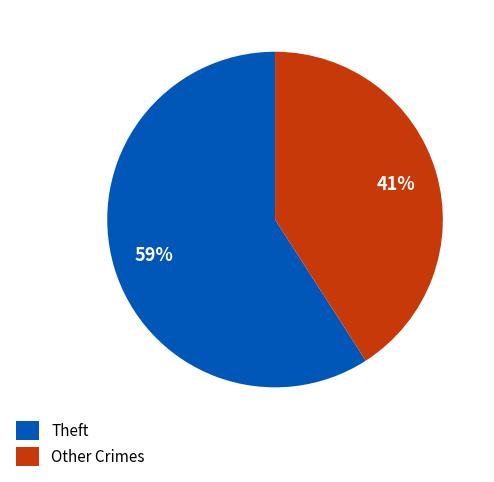

What is the largest slice in the pie chart?

Theft